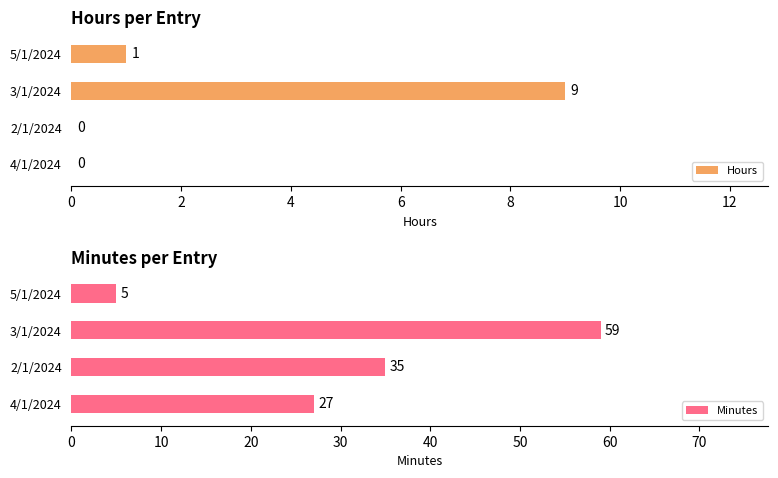

At which label is Hours closest to 4?

5/1/2024